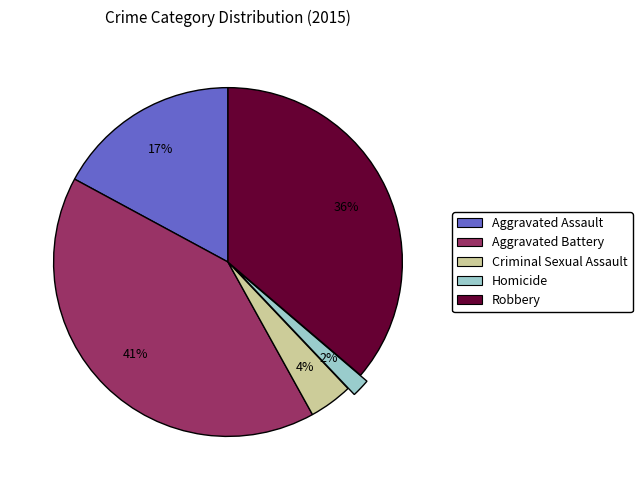

To the nearest percent, what percentage of the pie is Criminal Sexual Assault?

4%